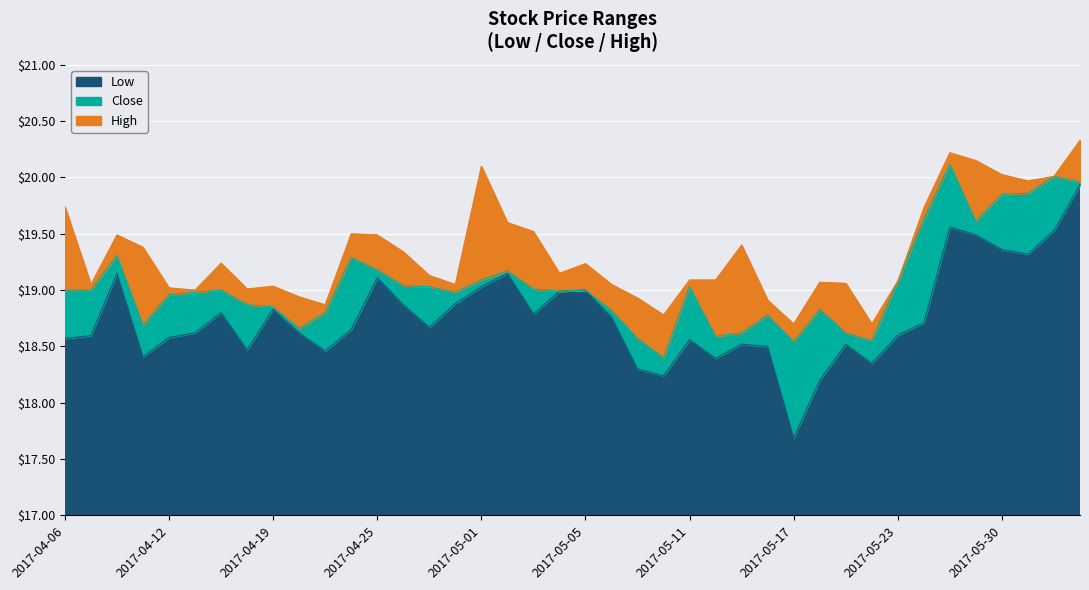

The value of Close at 2017-04-06 is 28.9. True or false?

False